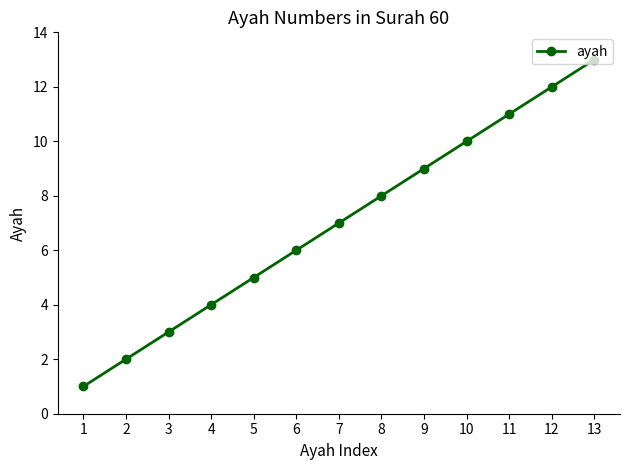

What is the sum of all values?

91